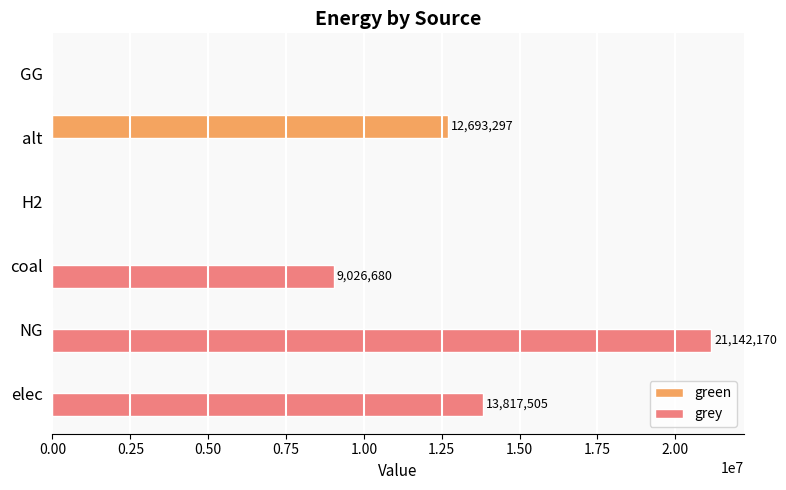

Which series has the widest spread of values?

grey